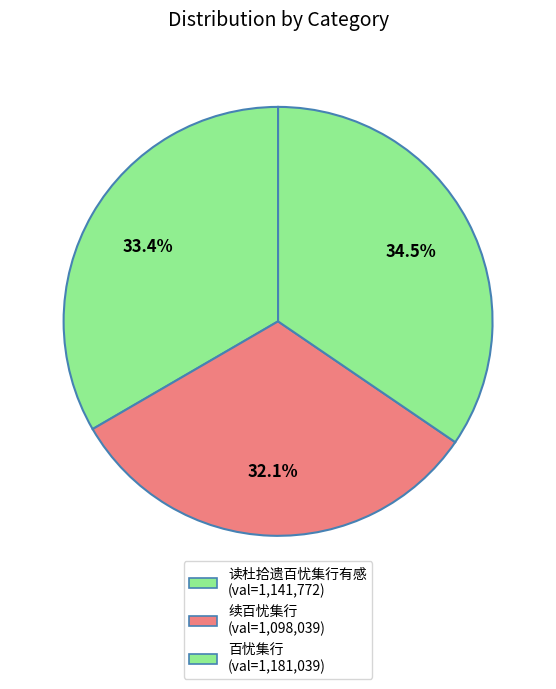

How many slices are in this pie chart?

3